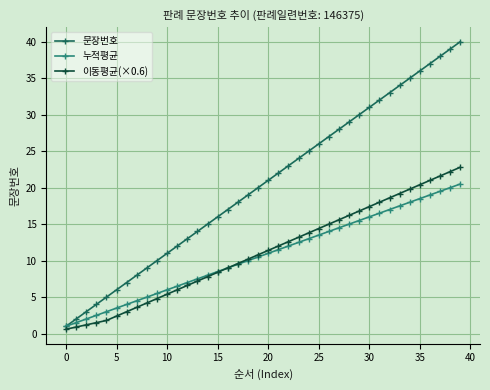

List the series in order of their peak value, lowest first.

누적평균, 이동평균(×0.6), 문장번호